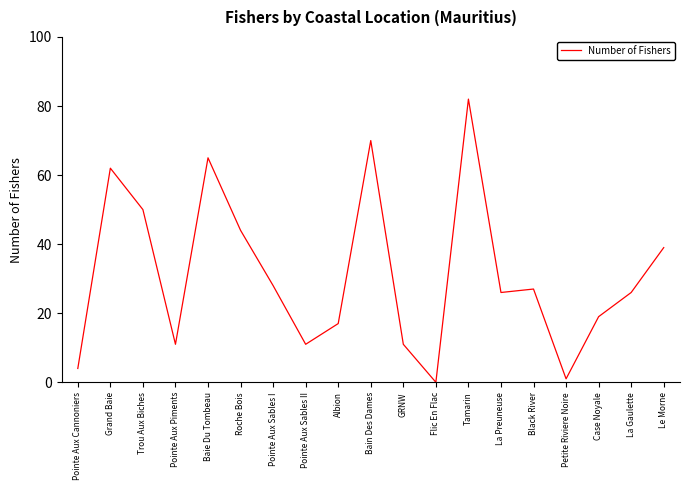

True or false: the data shows 44 at Roche Bois.

True